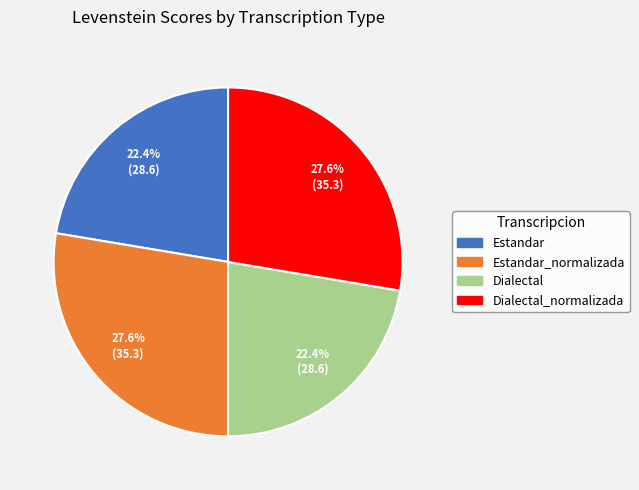

Is there any slice that represents more than half of the pie?

No